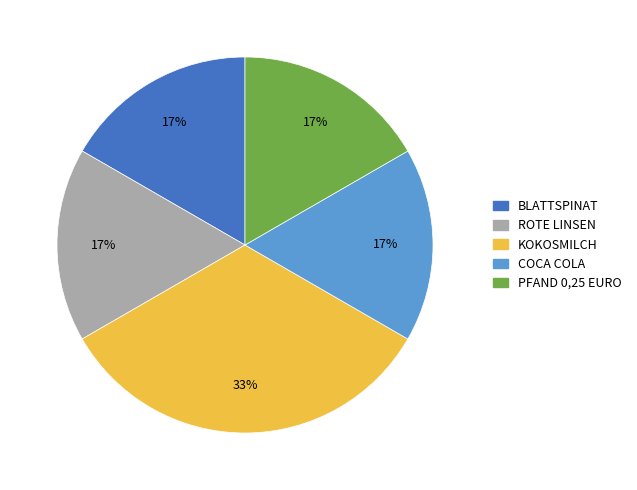

Is there a majority slice in this chart?

No